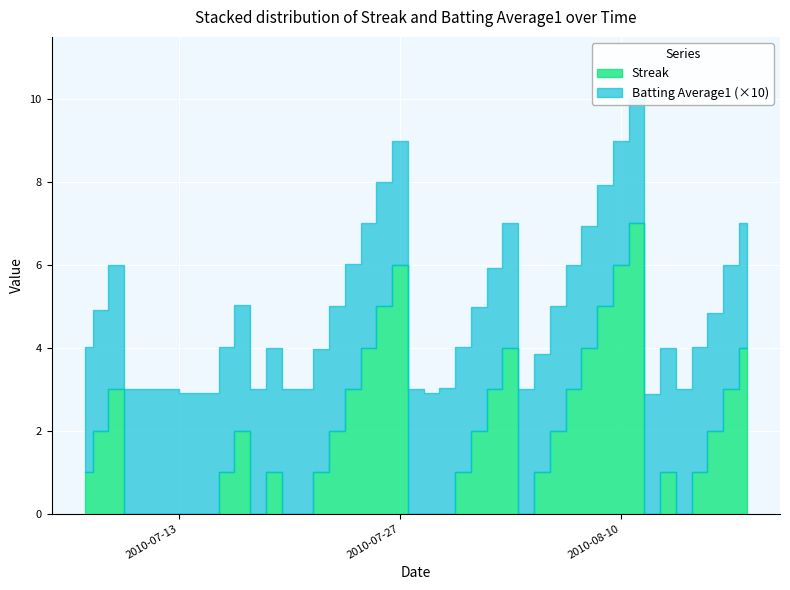

True or false: Batting Average1 has a value of 0.3 at 14.

True